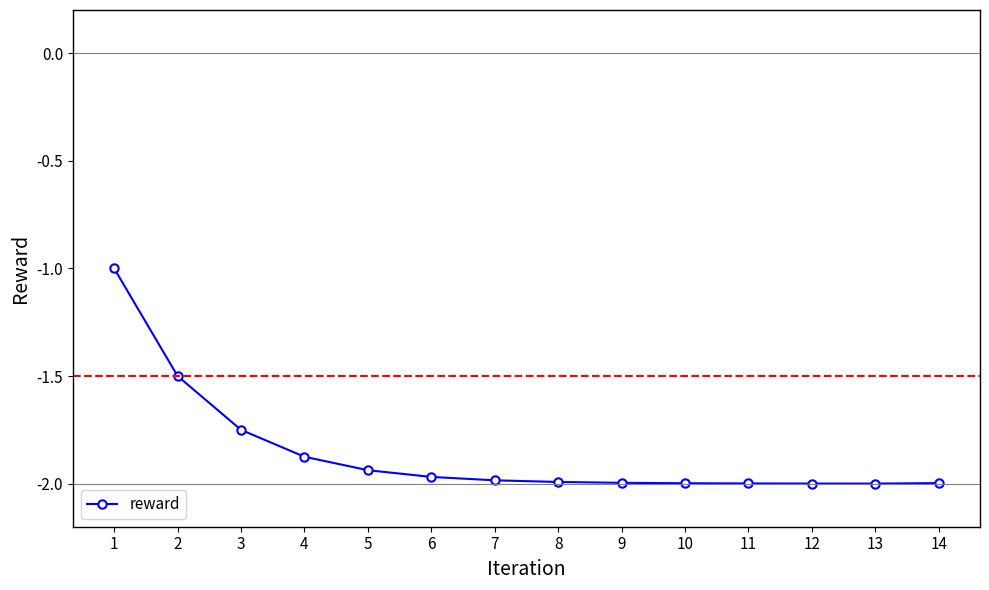

What is the value of the 1st point from the left?

-1.0